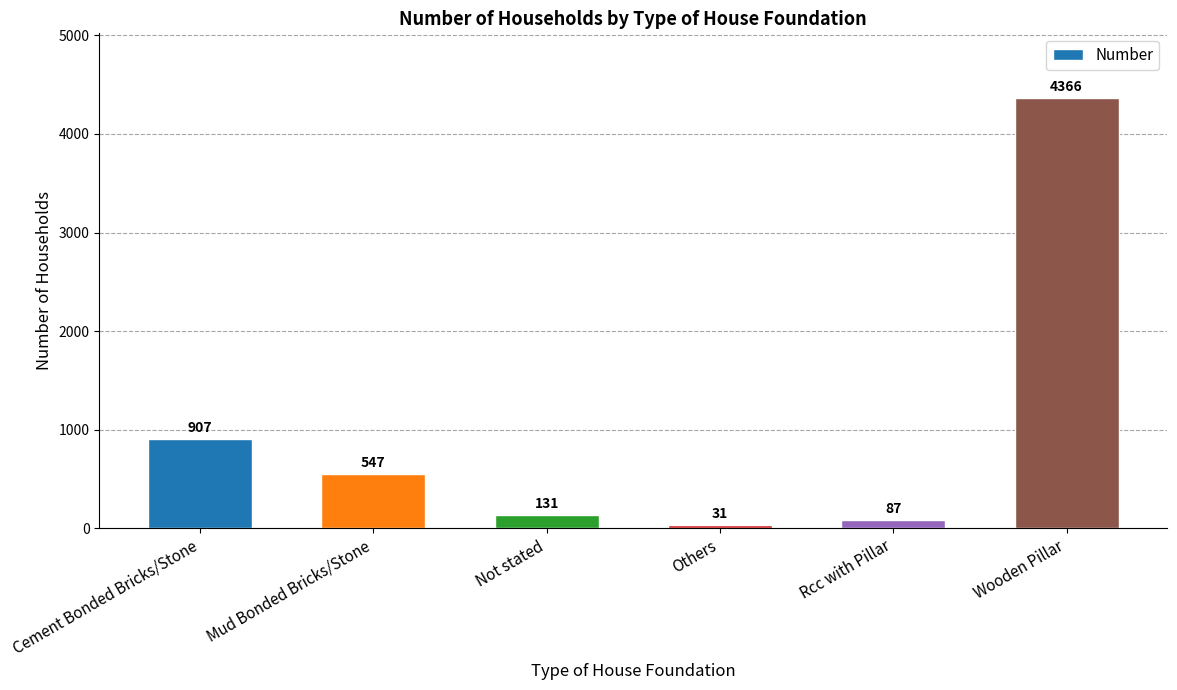

What is the label of the 3rd bar from the right?

Others